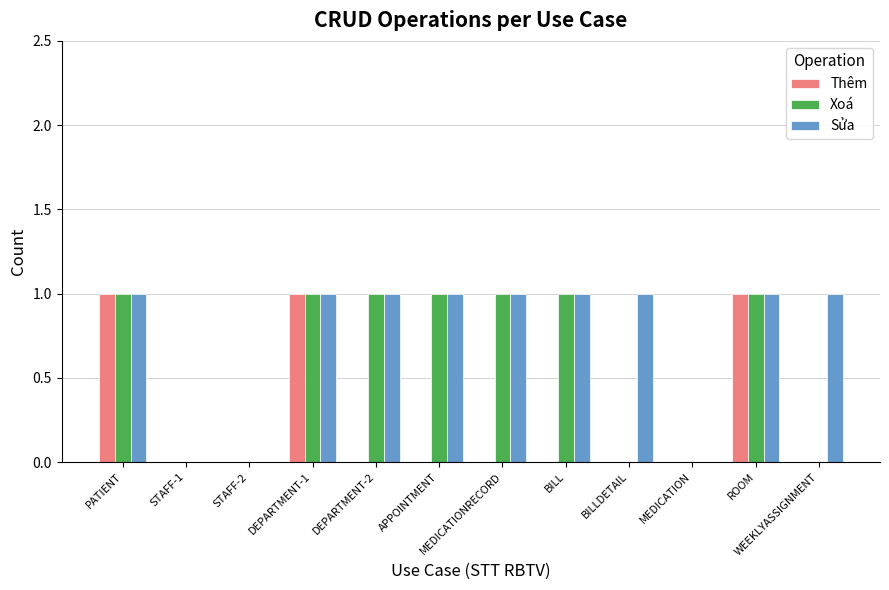

Reading left to right, list all the values displayed in this chart.

Thêm: 1	0	0	1	0	0	0	0	0	0	1	0
Xoá: 1	0	0	1	1	1	1	1	0	0	1	0
Sửa: 1	0	0	1	1	1	1	1	1	0	1	1